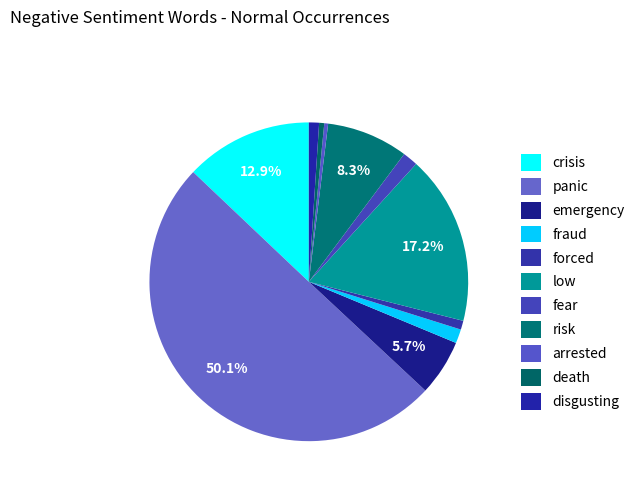

To the nearest percent, what is the difference between the largest and smallest slice percentages?

50%